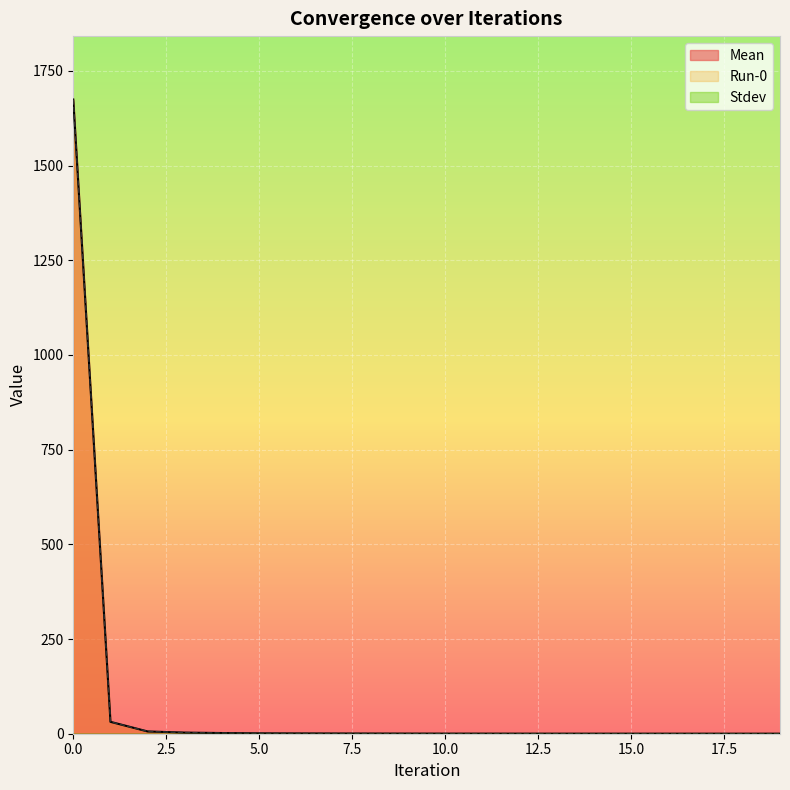

At which label is Run-0 closest to 837?

1